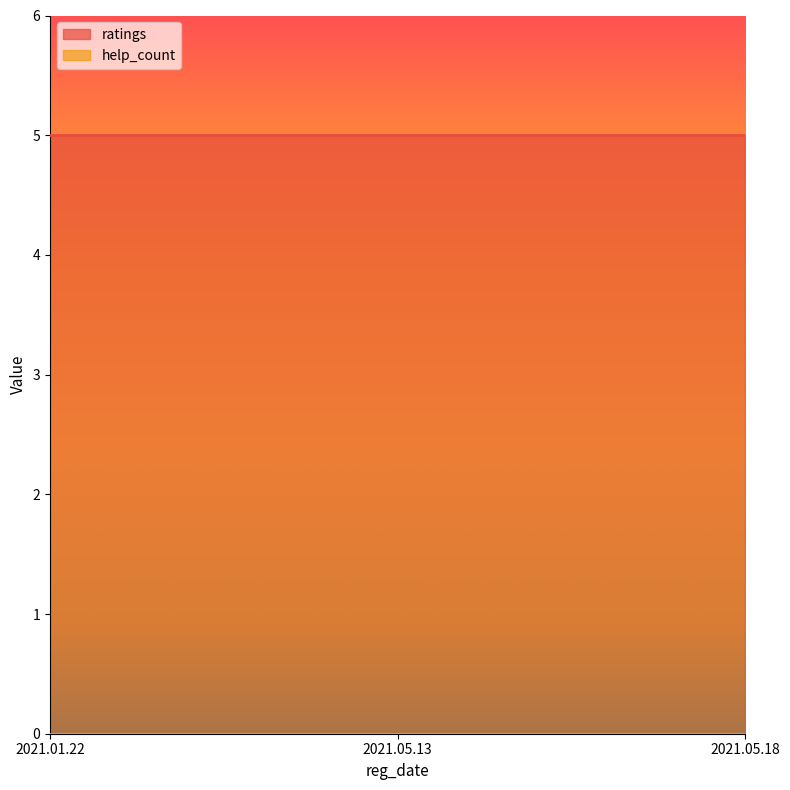

Which series has the largest total across all categories?

ratings